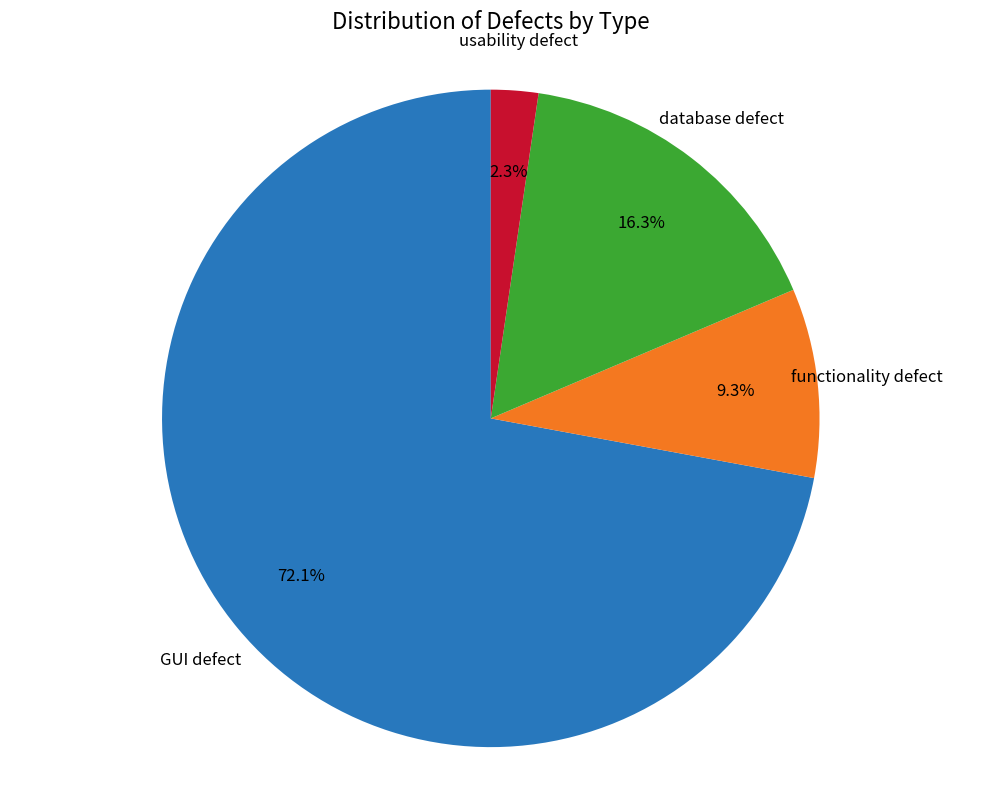

Does any single category account for the majority?

Yes